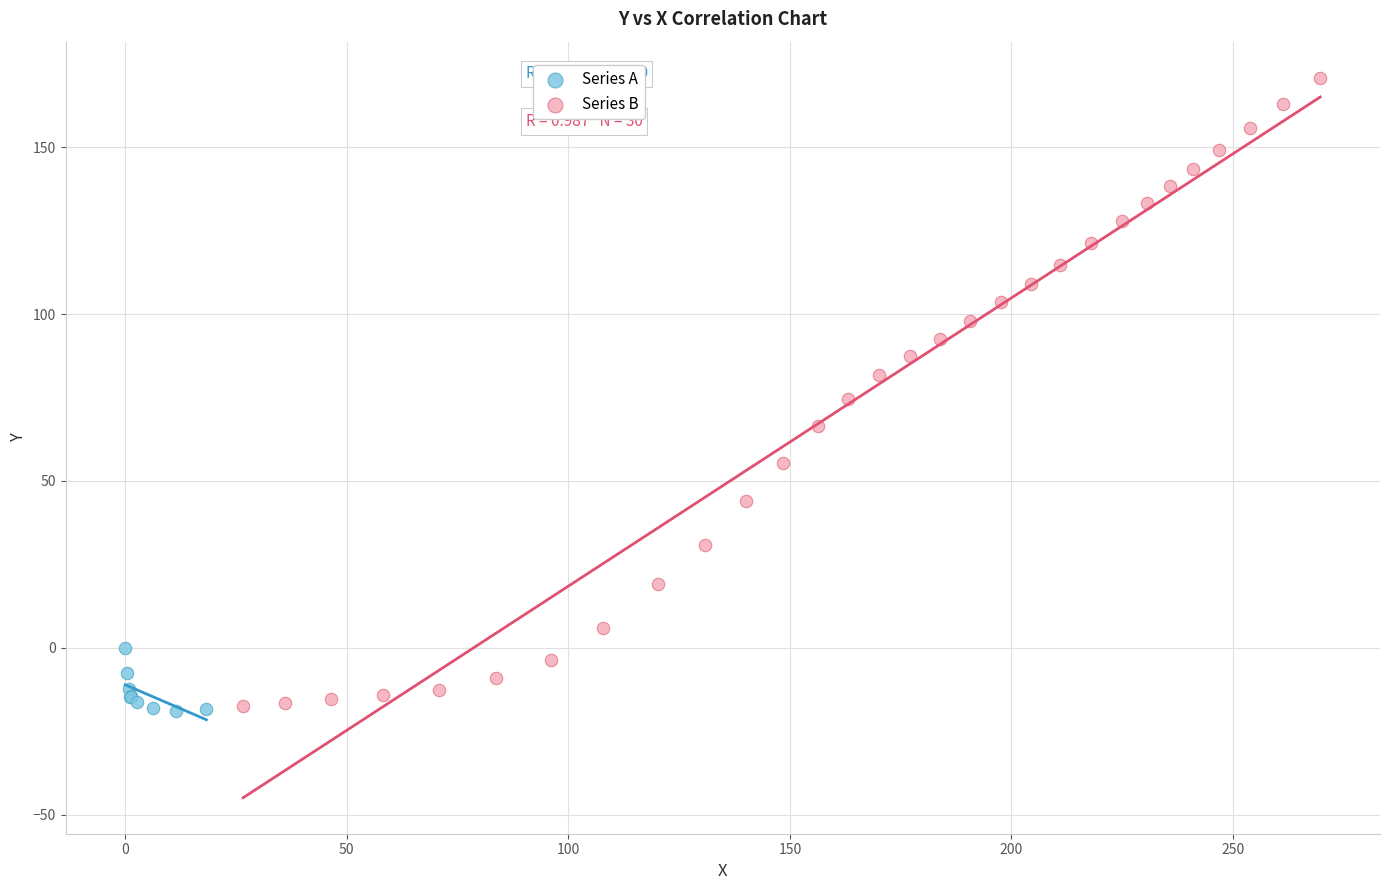

Which series reaches the maximum Y coordinate?

Series B